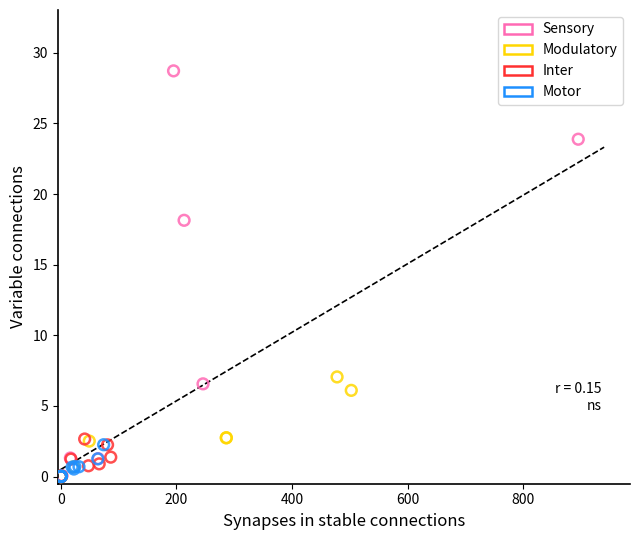

Which series contains the highest Y value?

Sensory